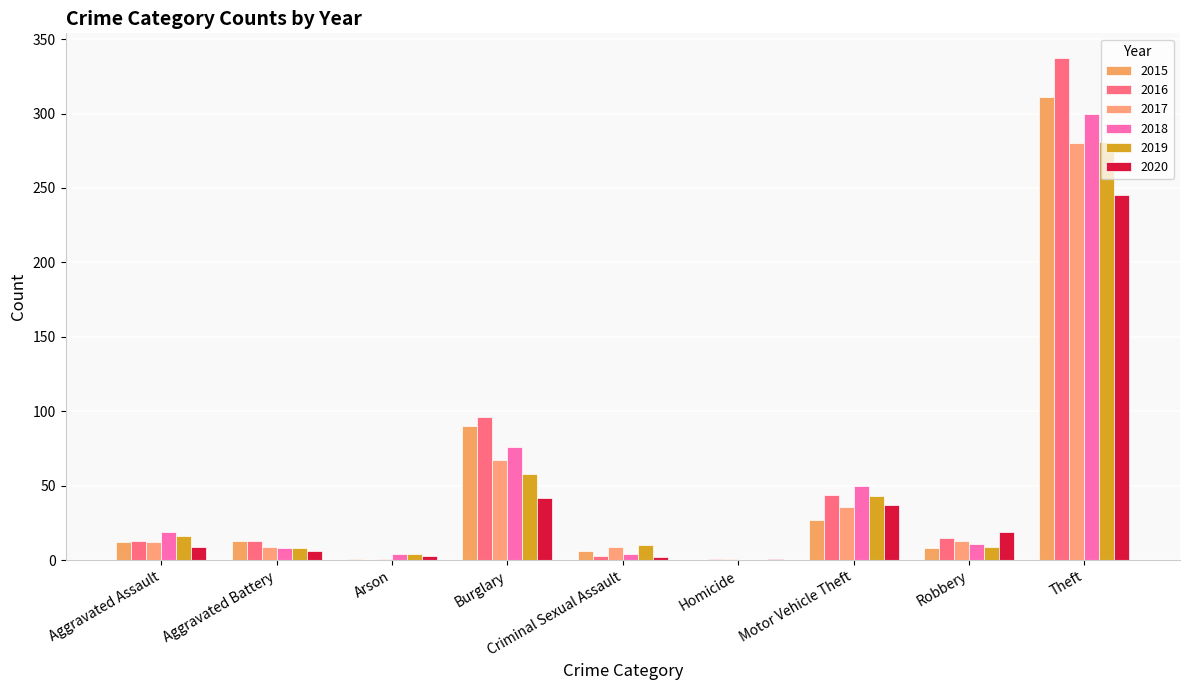

Reading right to left, transcribe all the data shown in this chart.

2015: 311	8	27	0	6	90	1	13	12
2016: 337	15	44	1	3	96	0	13	13
2017: 280	13	36	1	9	67	1	9	12
2018: 300	11	50	0	4	76	4	8	19
2019: 281	9	43	0	10	58	4	8	16
2020: 245	19	37	1	2	42	3	6	9